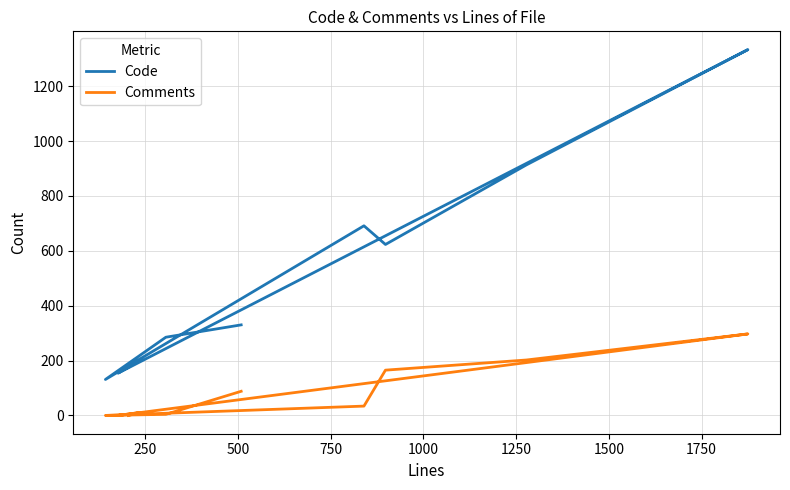

True or false: Comments has more than 2 interior local peaks.

False